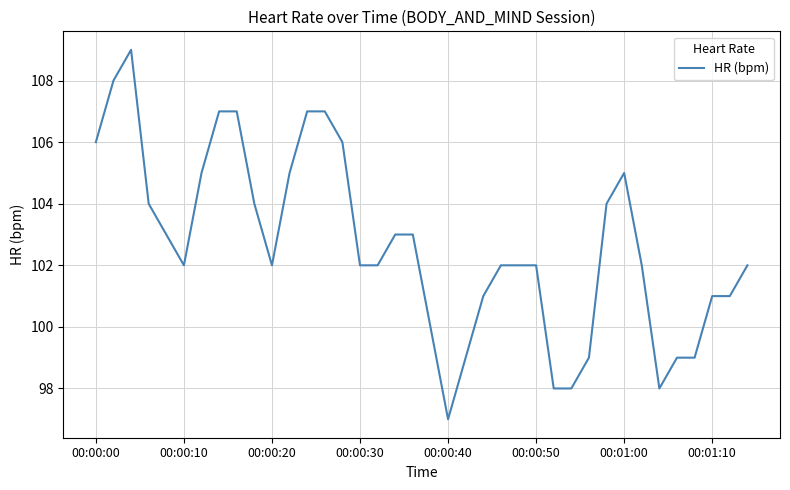

What is the greatest value displayed?

109